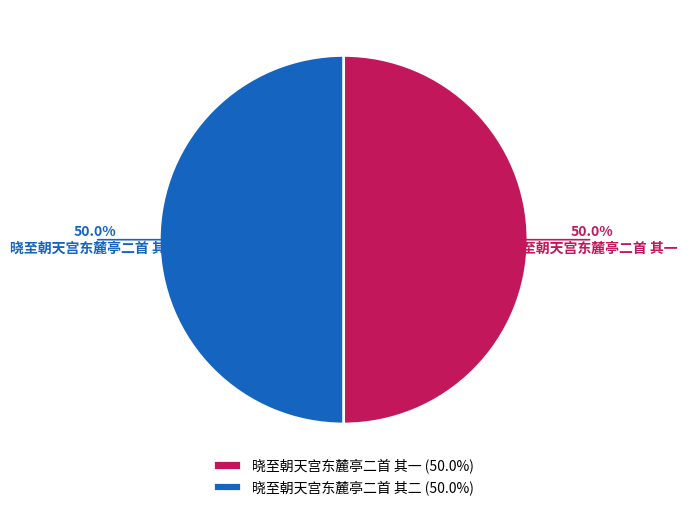

To the nearest percent, what portion does 晓至朝天宫东麓亭二首 其一 represent?

50%